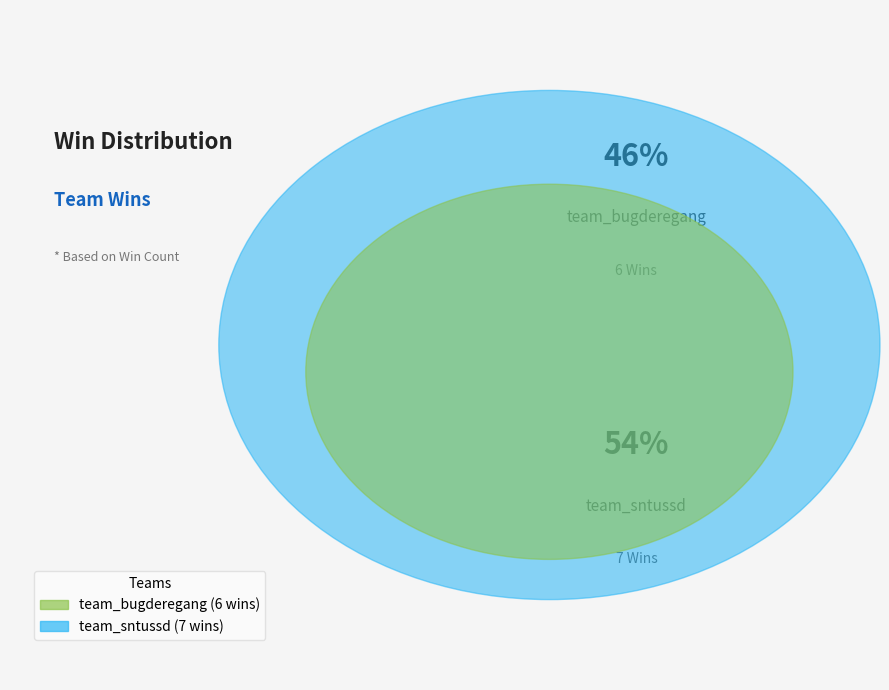

What percentage is the team_sntussd slice, to the nearest percent?

54%